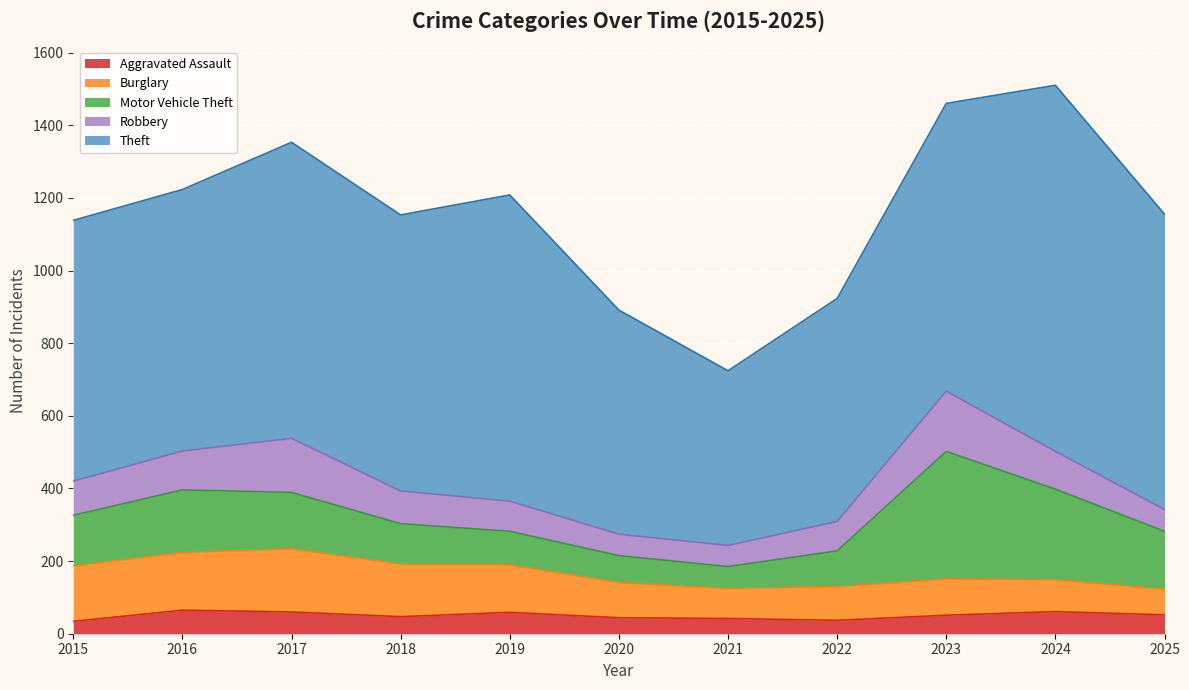

In Robbery, how many points are lower than both neighbors (excluding endpoints)?

1